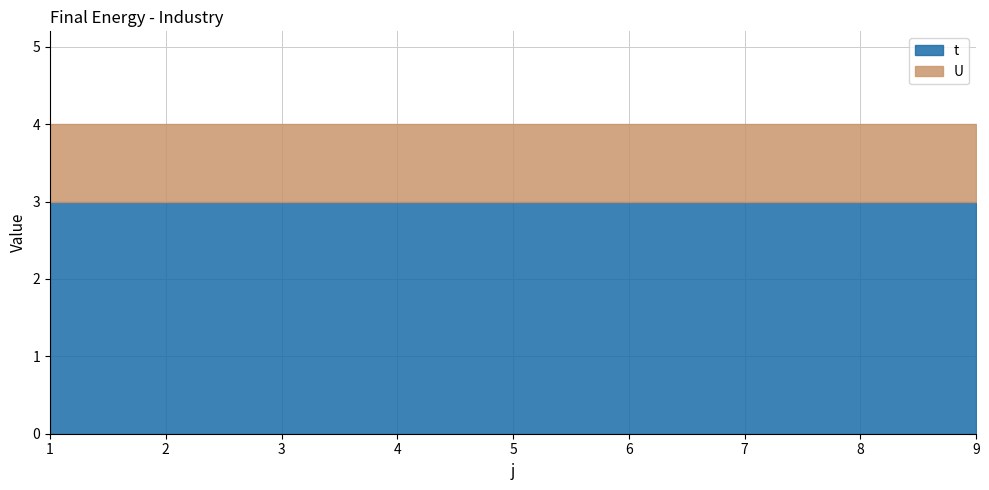

Reading left to right, transcribe all the data shown in this chart.

t: 1=3	2=3	3=3	4=3	5=3	6=3	7=3	8=3	9=3
U: 1=1	2=1	3=1	4=1	5=1	6=1	7=1	8=1	9=1